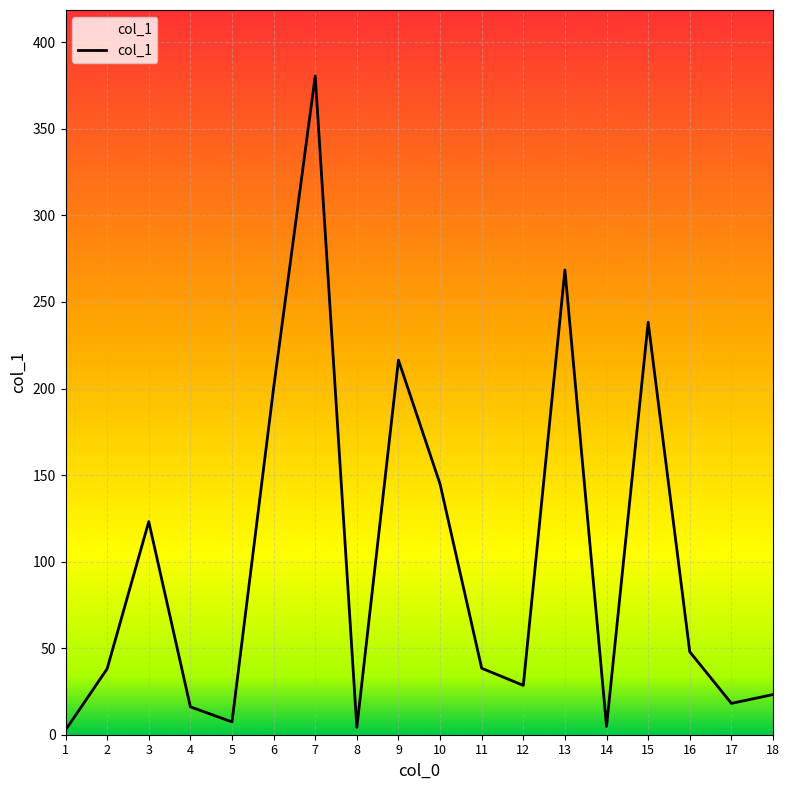

Which label corresponds to the largest value in the chart?

7